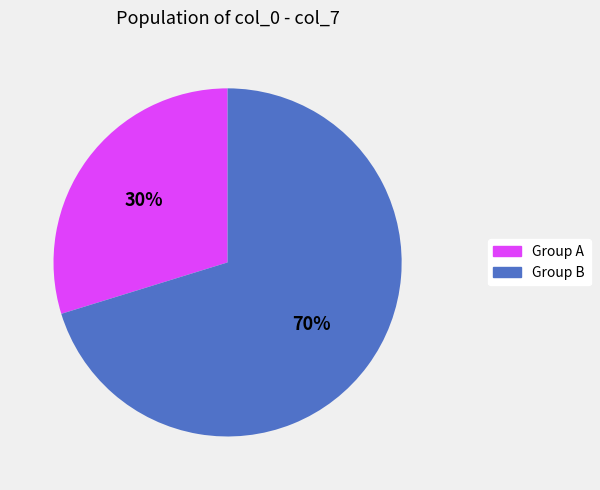

How many slices are in this pie chart?

2